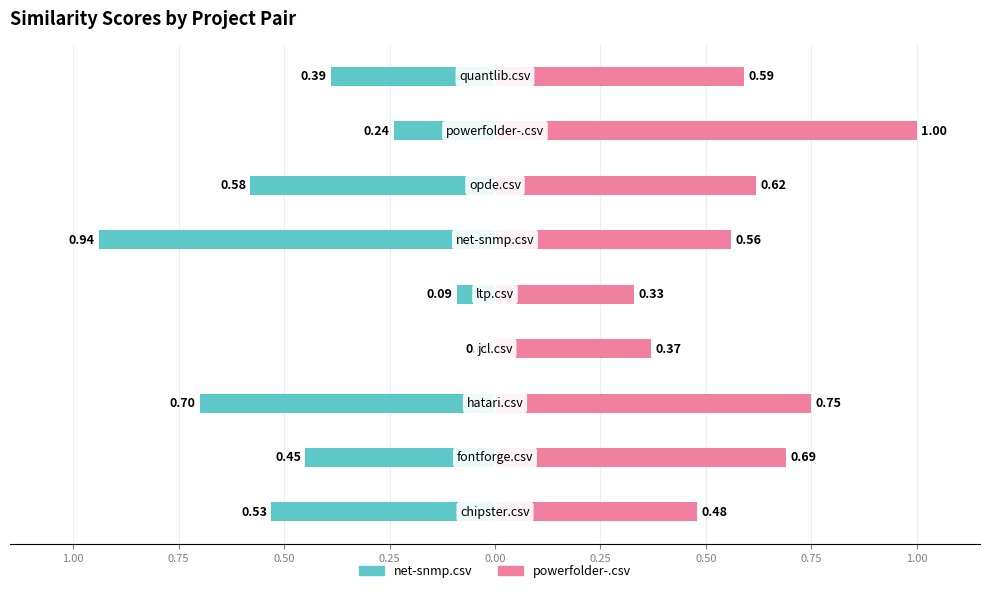

Reading right to left, transcribe all the data shown in this chart.

net-snmp.csv: 1.00=-0.4	0.75=-0.2	0.50=-0.6	0.25=-0.9	0.00=-0.1	0.25=0.0	0.50=-0.7	0.75=-0.5	1.00=-0.5
powerfolder-.csv: 1.00=0.6	0.75=1.0	0.50=0.6	0.25=0.6	0.00=0.3	0.25=0.4	0.50=0.8	0.75=0.7	1.00=0.5